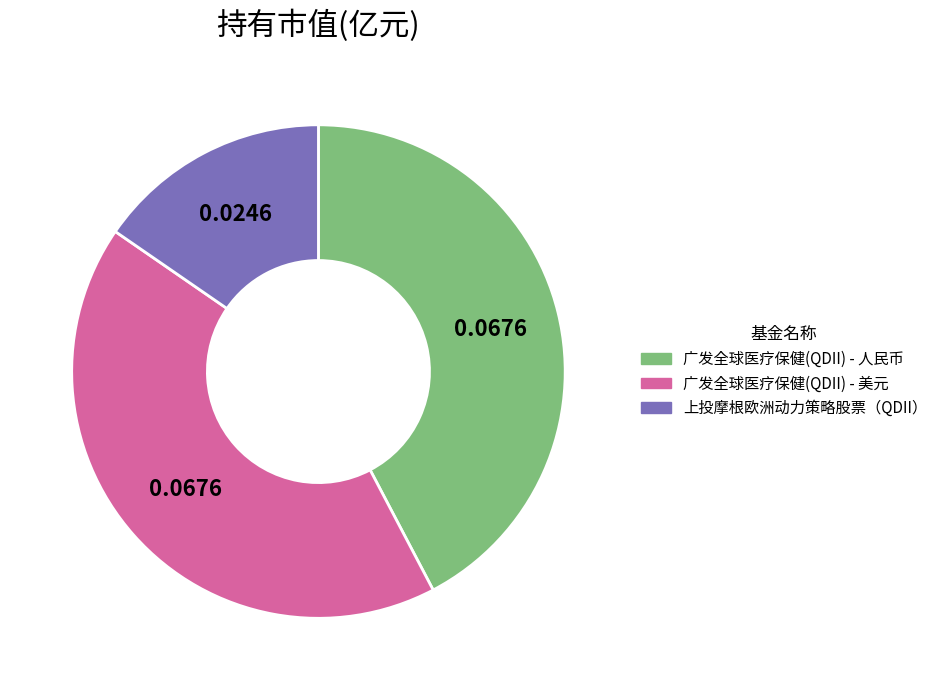

Does 上投摩根欧洲动力策略股票（QDII） account for over 50% of the chart?

No